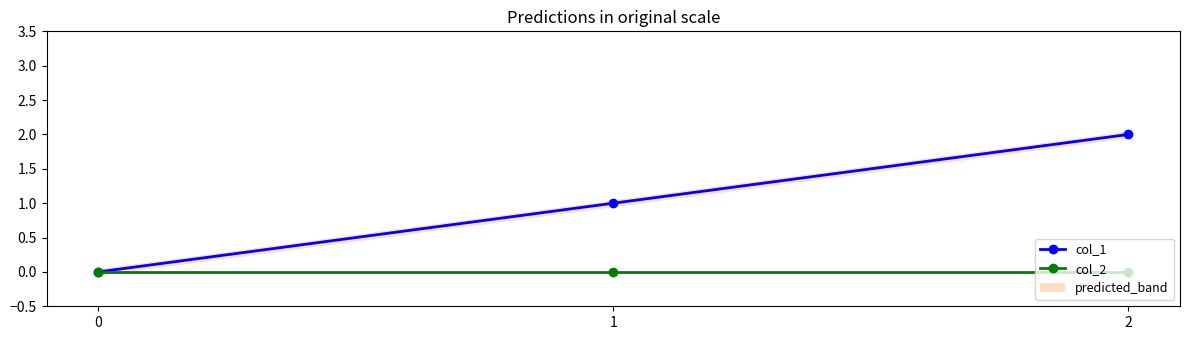

What are all the series names shown in the legend?

col_1, col_2